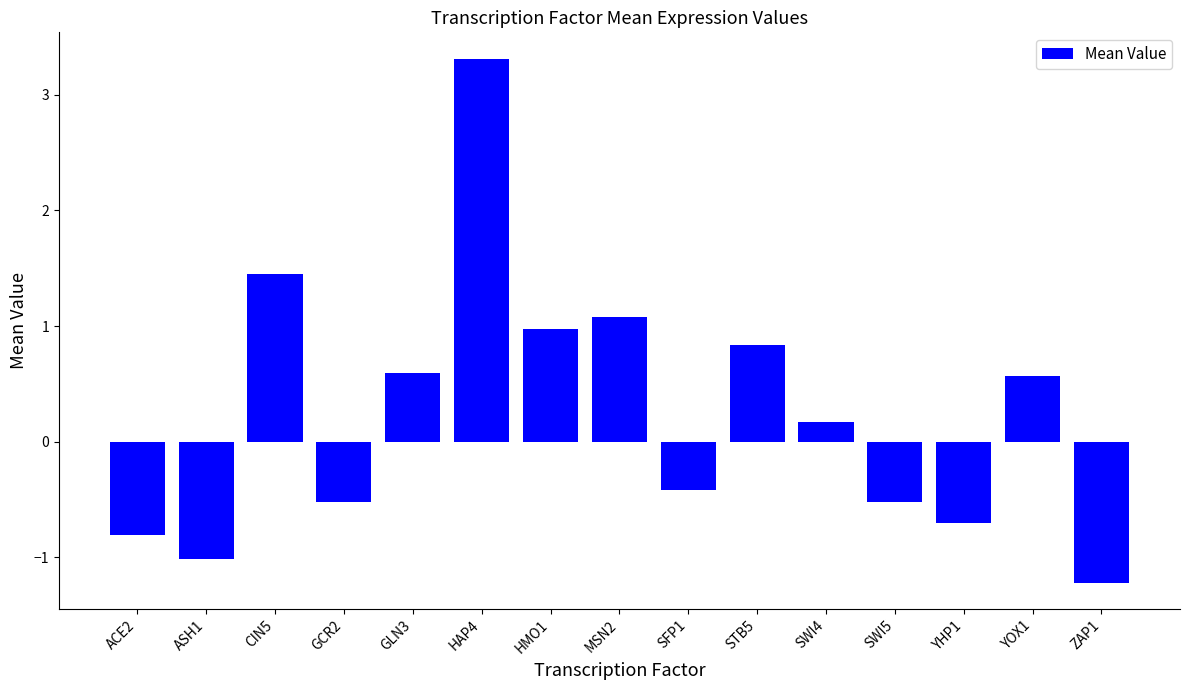

What position from the left is YHP1?

13